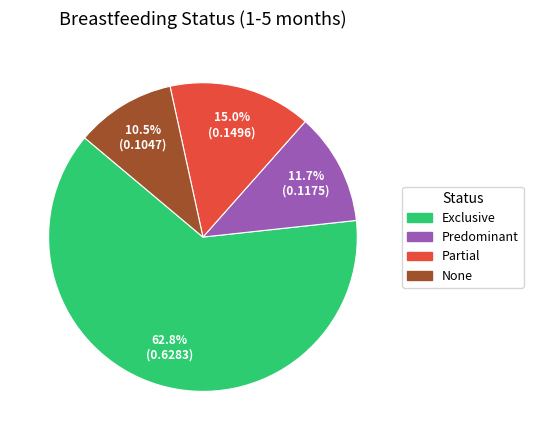

To the nearest percent, what percentage of the pie is Predominant?

12%